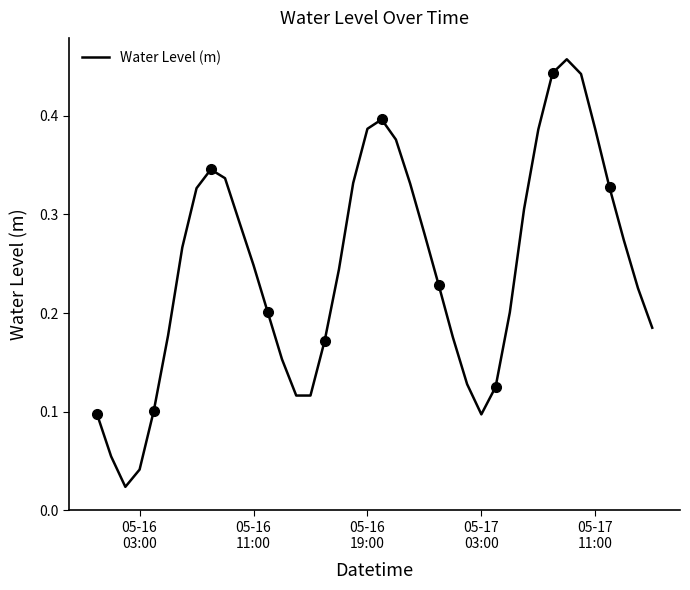

True or false: the data has more than 1 interior local peaks.

True